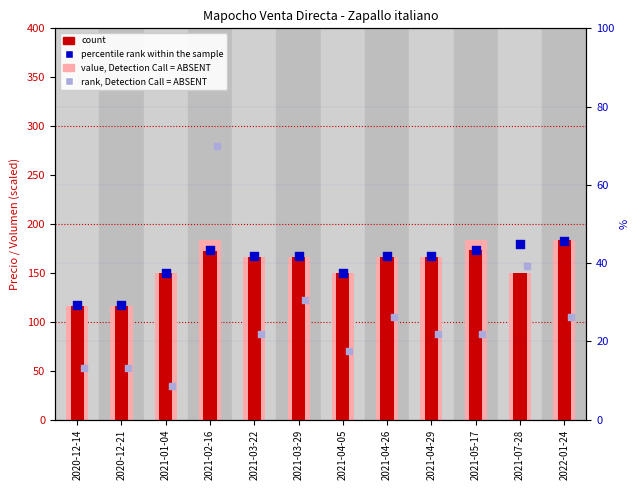

What is the total value across all series at 2021-02-16?

809.2